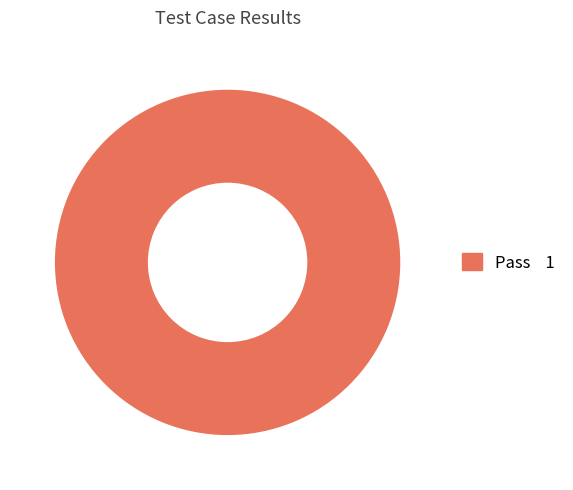

Is there any slice that represents more than half of the pie?

Yes